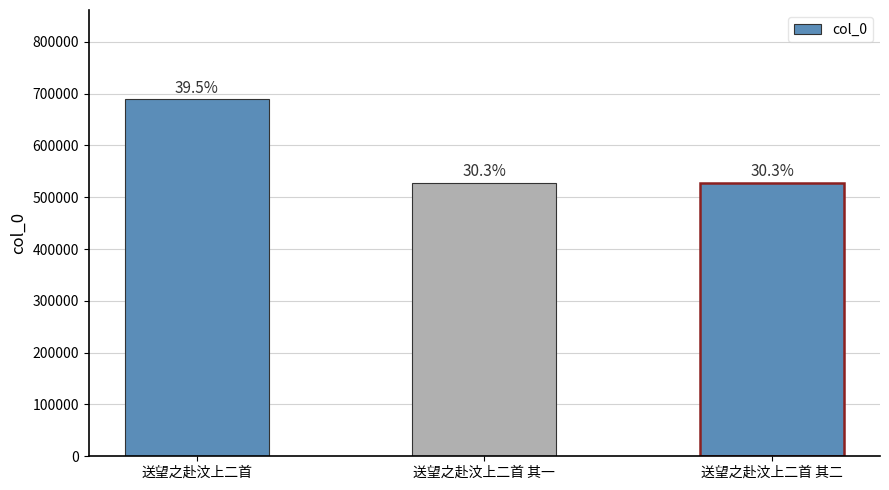

What is the sum of all values?

1745275